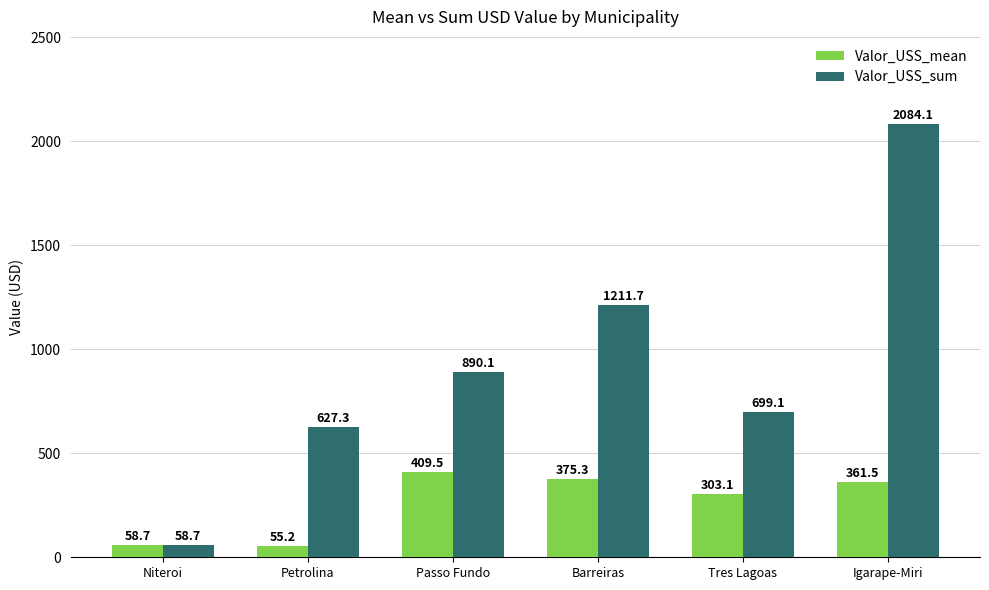

What is the minimum value shown in the chart?

55.2